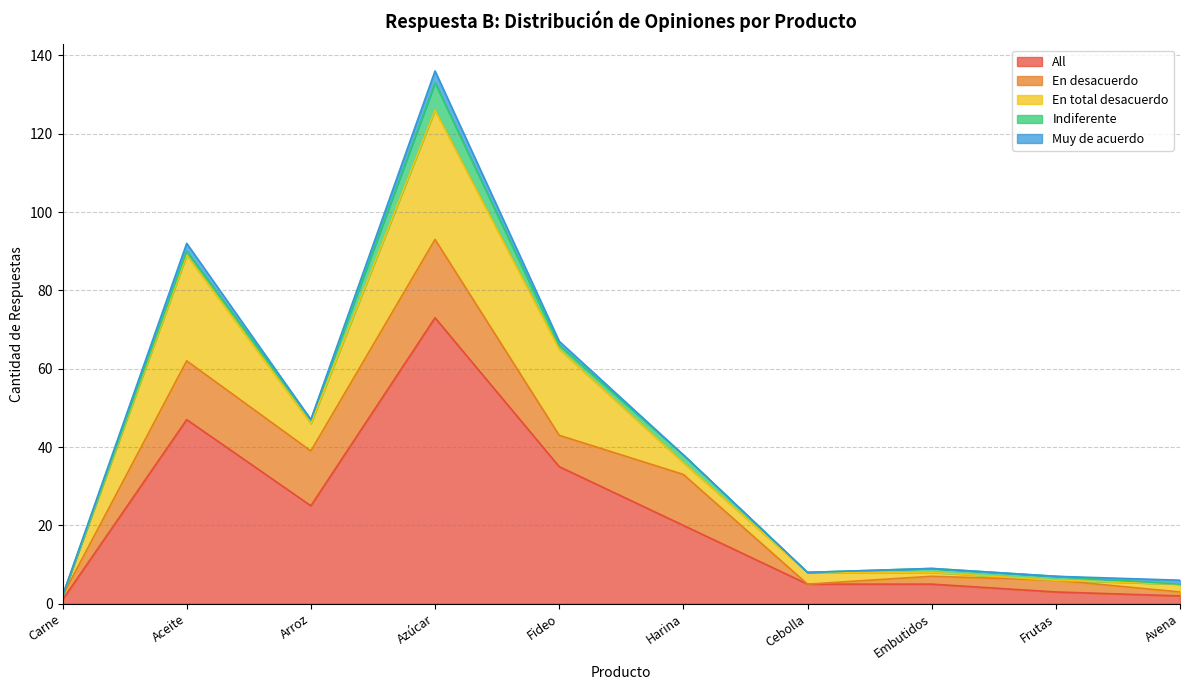

Where is En desacuerdo nearest to the value 10?

Fideo